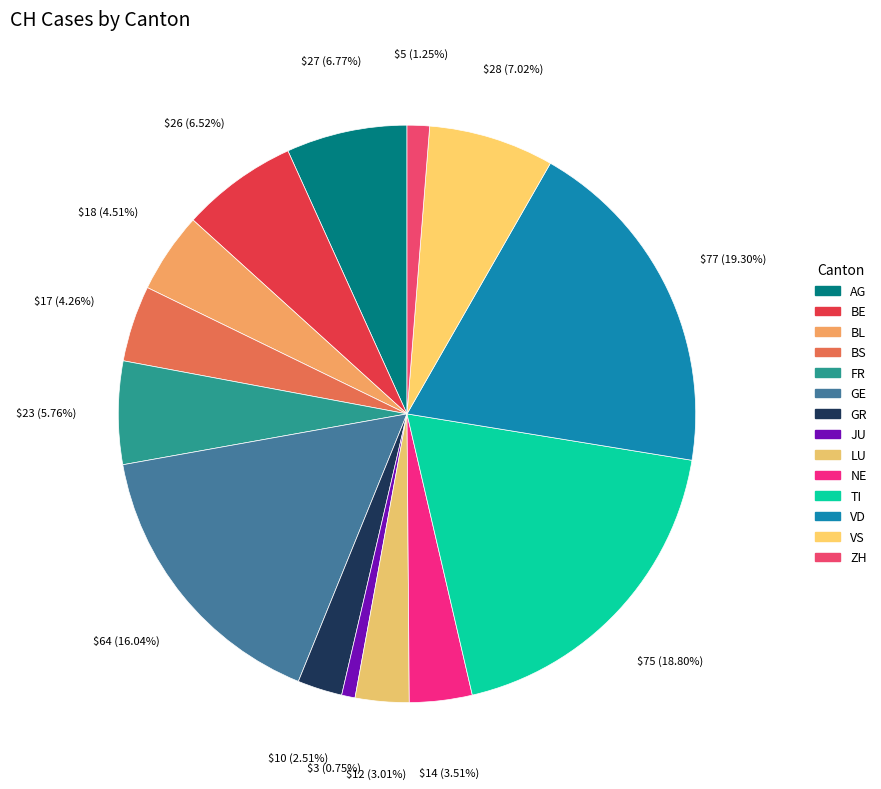

The GE slice represents 26% of the pie. True or false?

False